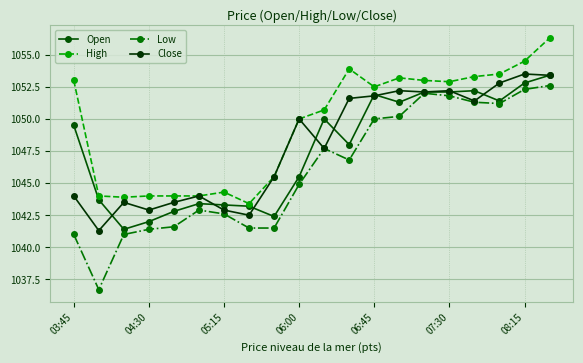

Which series has the largest total across all categories?

High